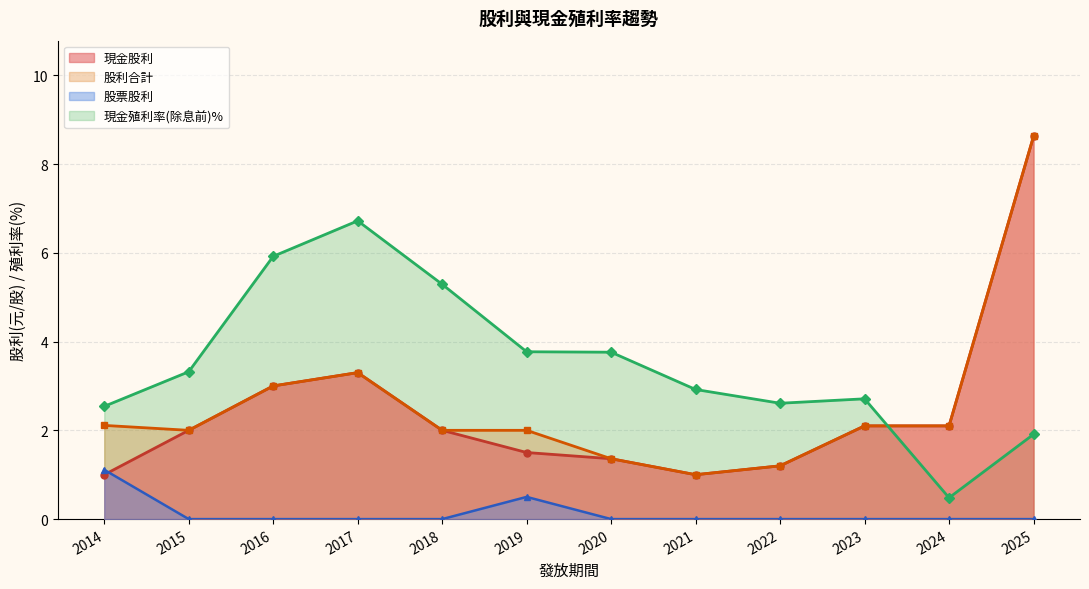

Reading left to right, list all the values displayed in this chart.

現金股利: 2025=8.6	2024=2.1	2023=2.1	2022=1.2	2021=1.0	2020=1.4	2019=1.5	2018=2.0	2017=3.3	2016=3.0	2015=2.0	2014=1.0
股利合計: 2025=8.6	2024=2.1	2023=2.1	2022=1.2	2021=1.0	2020=1.4	2019=2.0	2018=2.0	2017=3.3	2016=3.0	2015=2.0	2014=2.1
股票股利: 2025=0.0	2024=0.0	2023=0.0	2022=0.0	2021=0.0	2020=0.0	2019=0.5	2018=0.0	2017=0.0	2016=0.0	2015=0.0	2014=1.1
現金殖利率(除息前): 2025=1.9	2024=0.5	2023=2.7	2022=2.6	2021=2.9	2020=3.8	2019=3.8	2018=5.3	2017=6.7	2016=5.9	2015=3.3	2014=2.5